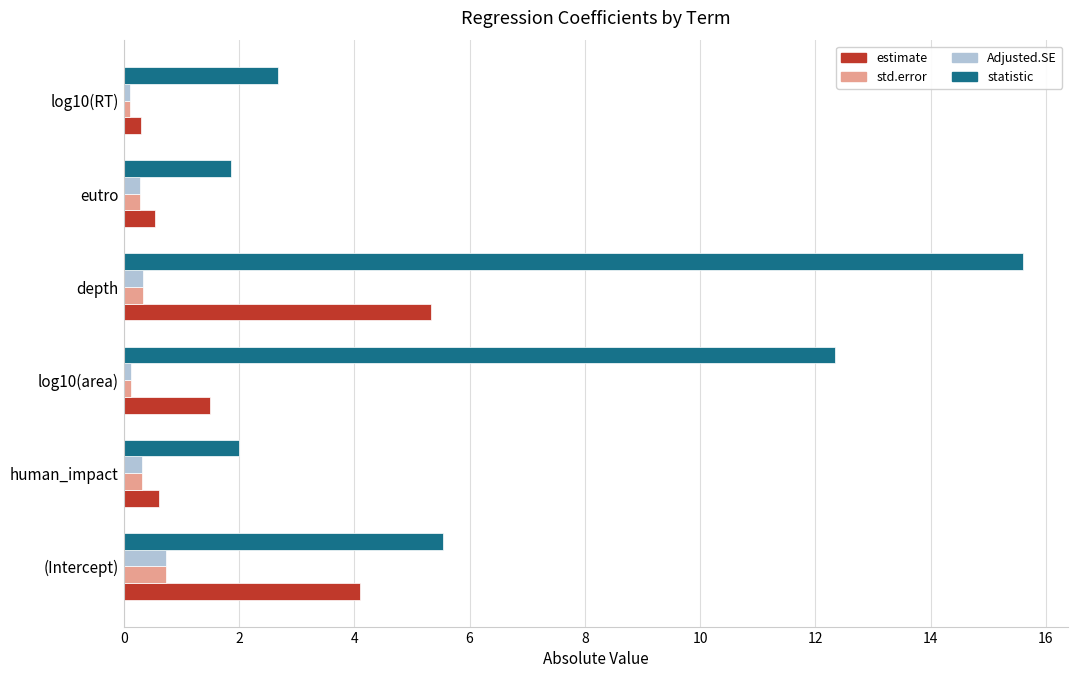

What is the sum of all std.error values?

1.9